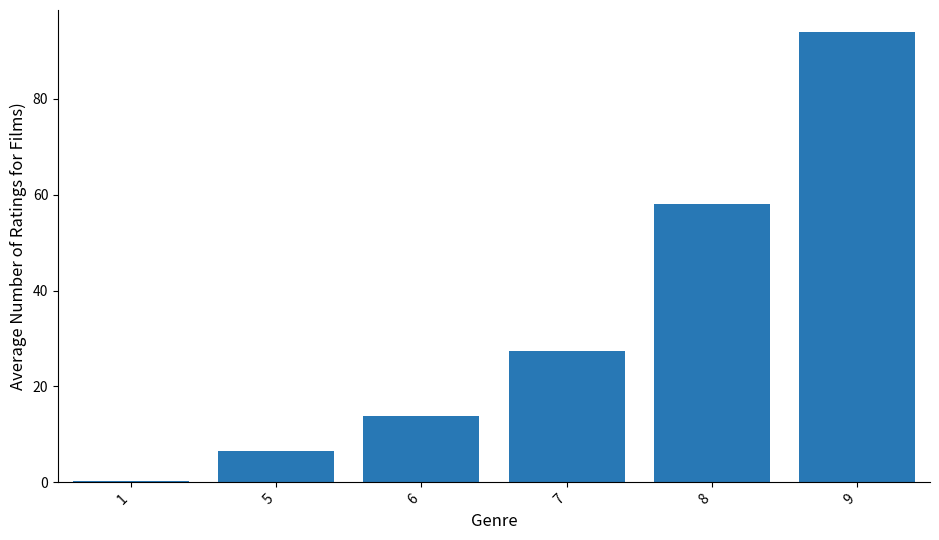

True or false: the data shows 13.8 at 6.

True